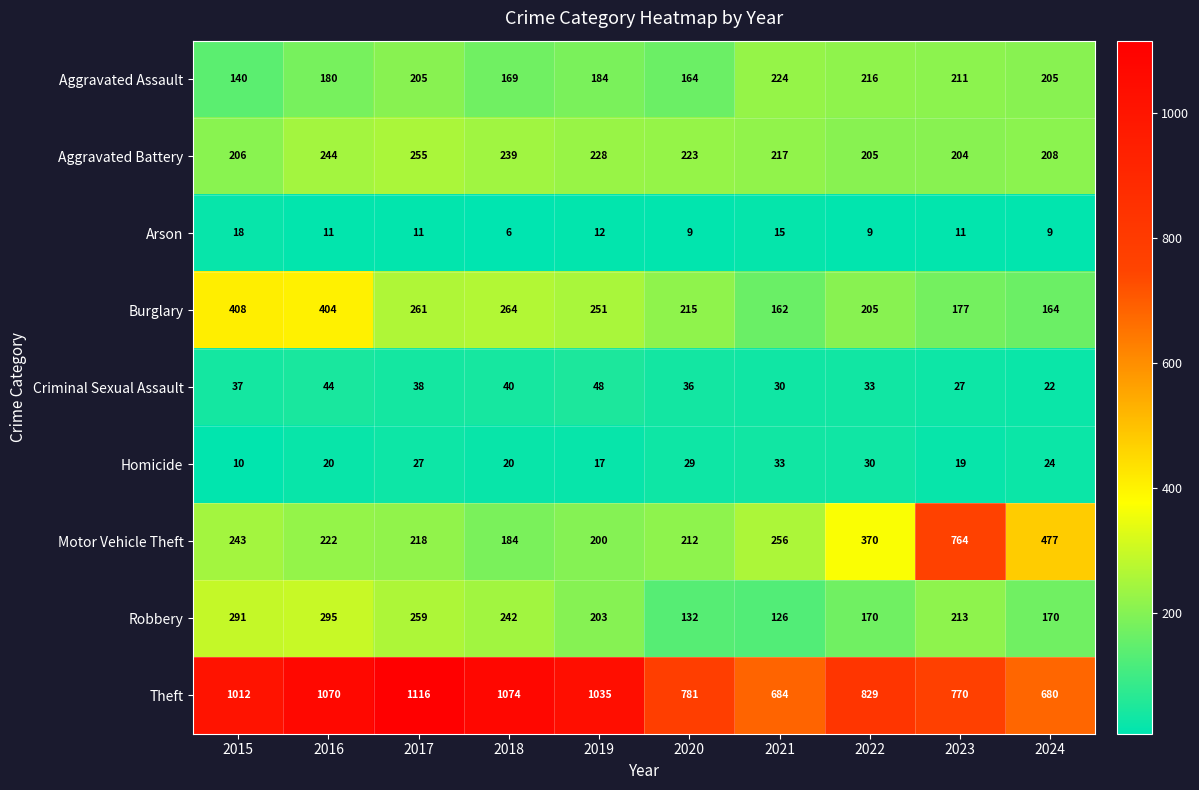

What is the average value of the Robbery series?

210